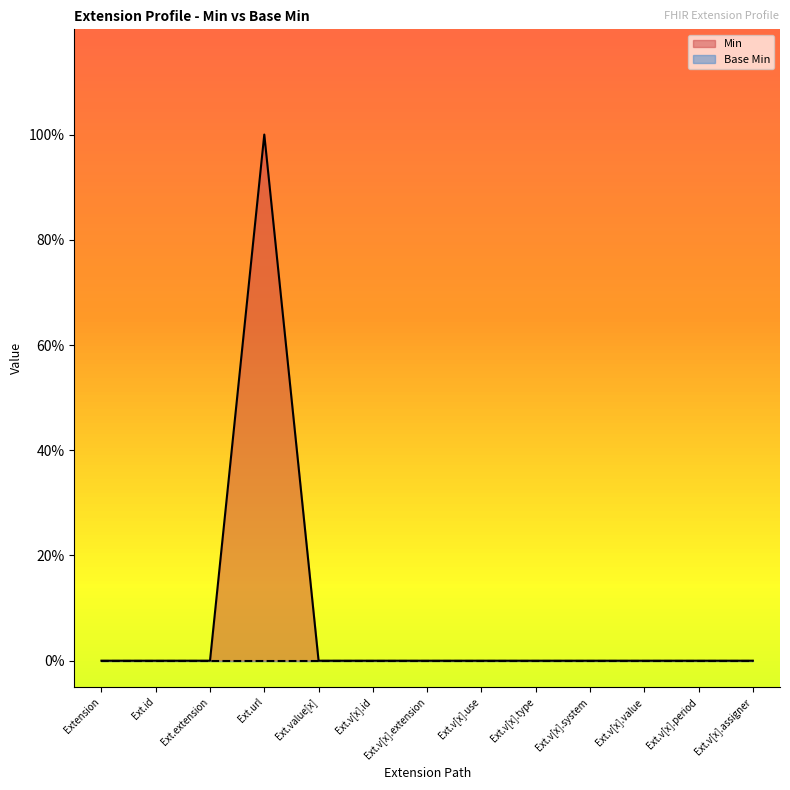

Which category has the lowest value across all series?

Extension